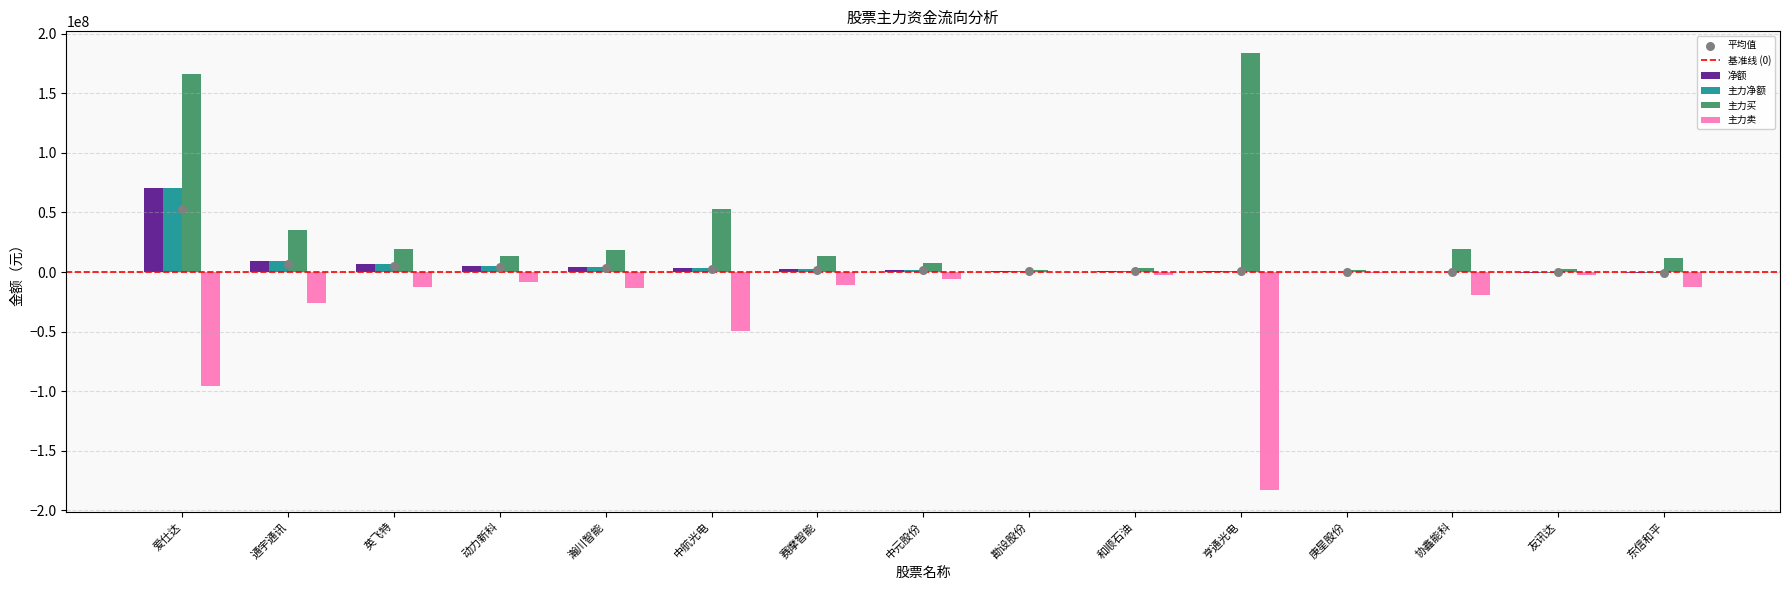

At how many categories does at least one series exceed 120310228?

2